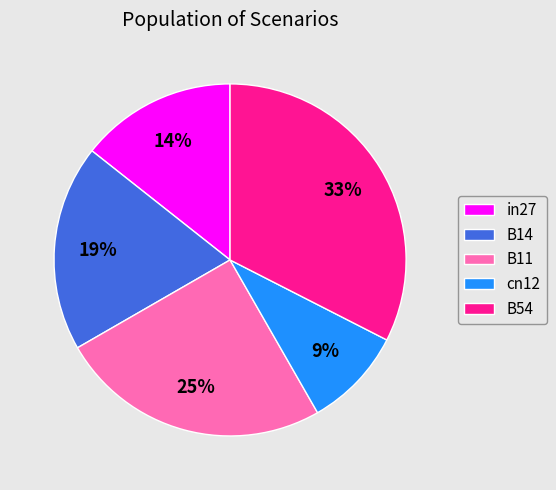

To the nearest percent, what percentage of the pie is in27?

14%